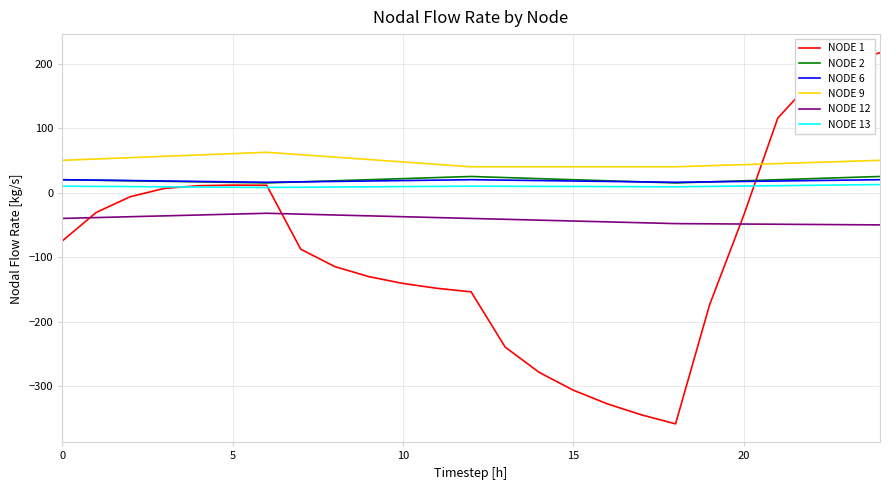

True or false: NODE 9 and NODE 2 intersect in this chart.

False